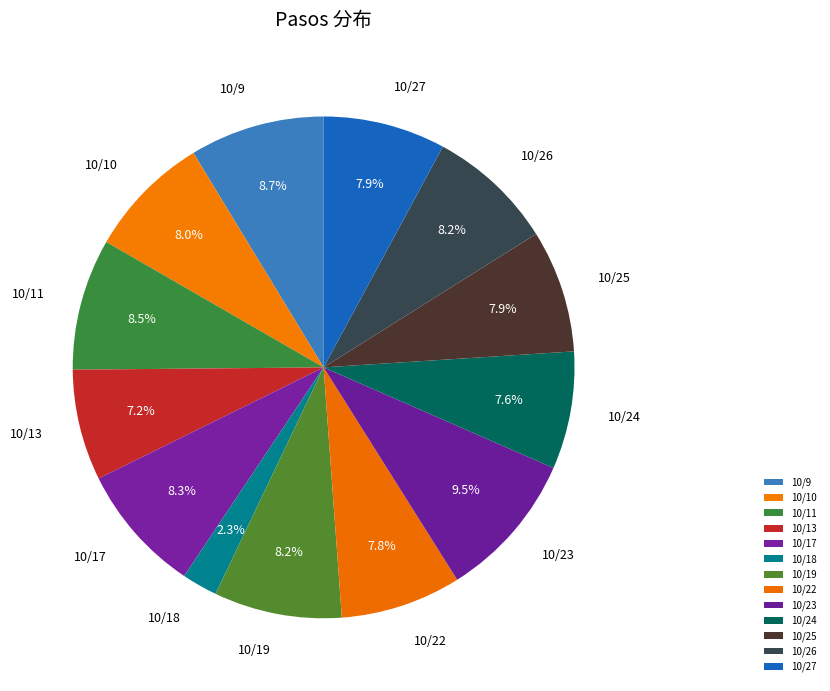

To the nearest percent, what portion does 10/13 represent?

7%